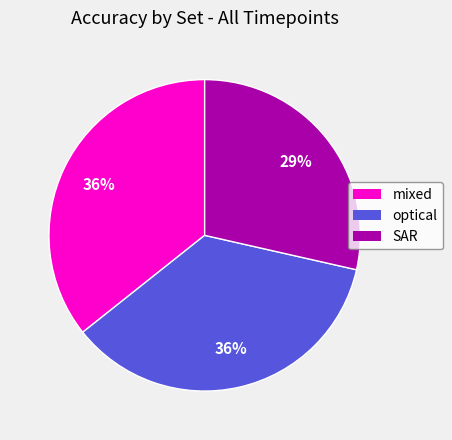

Is there a majority slice in this chart?

No